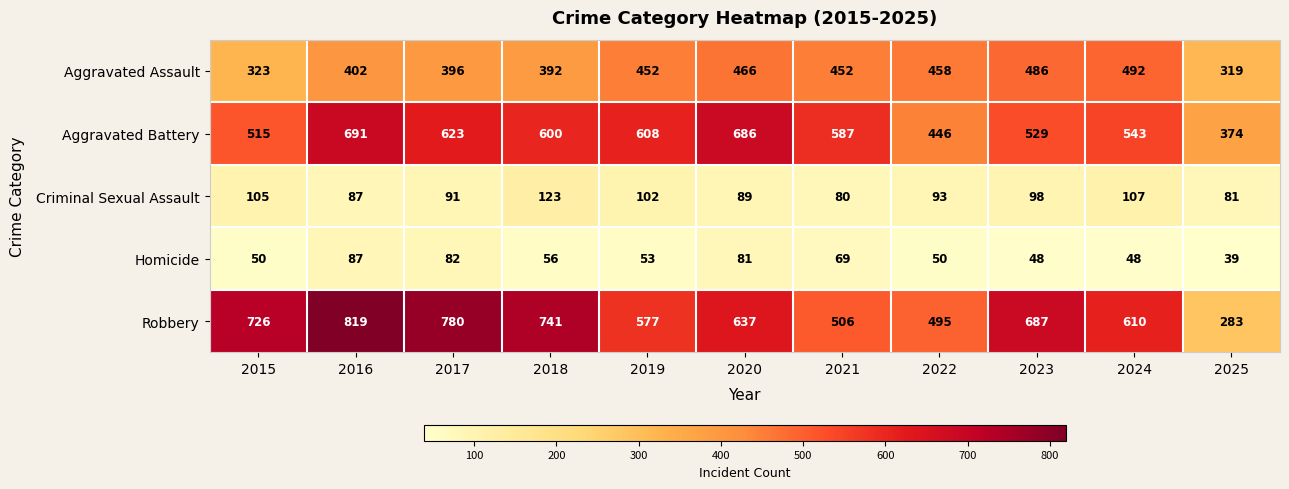

Rank the series at 2025 from lowest to highest value.

Homicide, Criminal Sexual Assault, Robbery, Aggravated Assault, Aggravated Battery